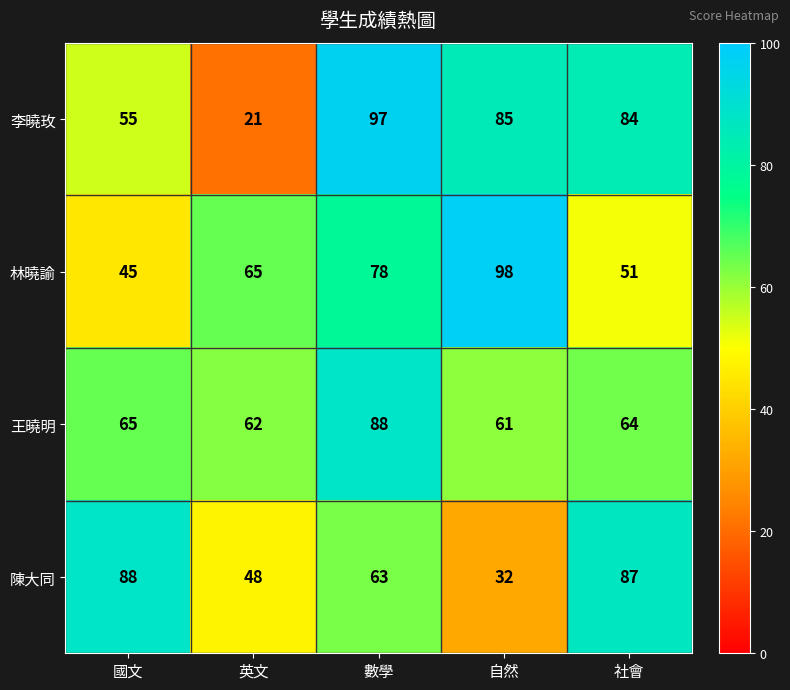

At which category does the chart reach its peak across all series?

自然